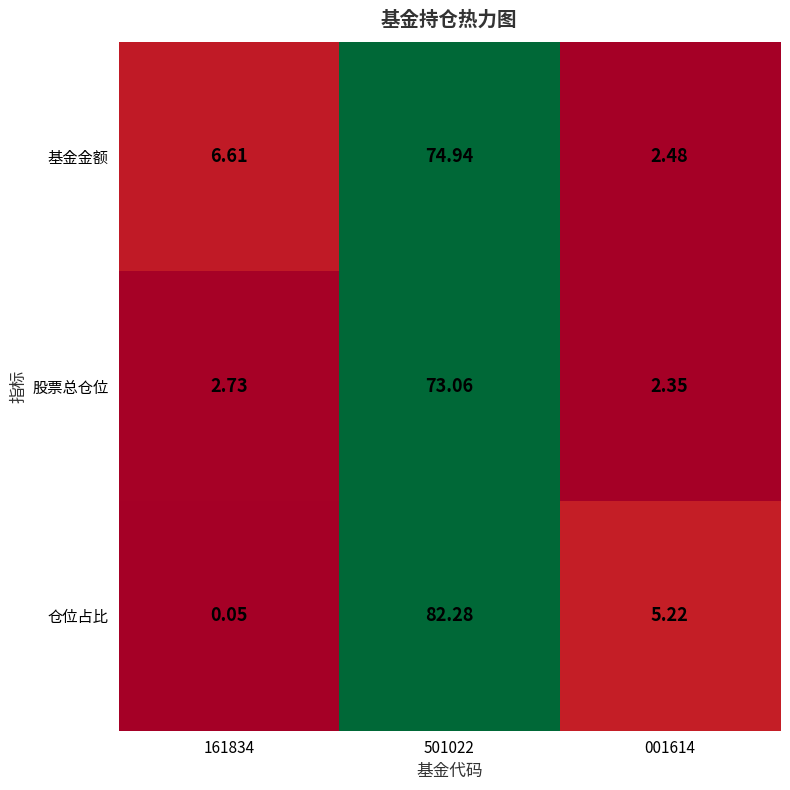

Which series has the widest spread of values?

仓位占比